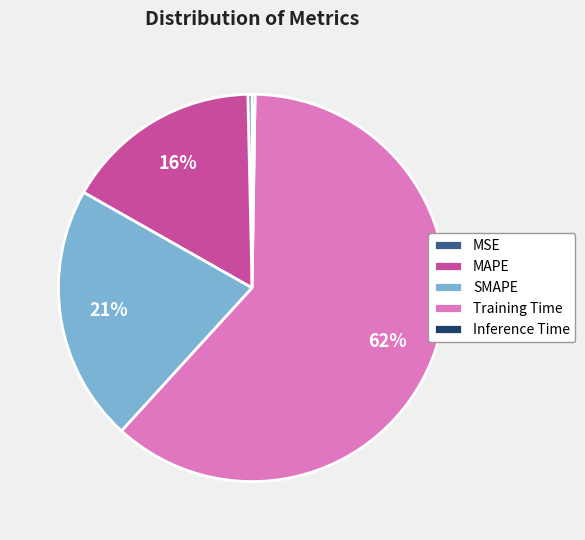

To the nearest percent, what percentage of the pie is MAPE?

16%